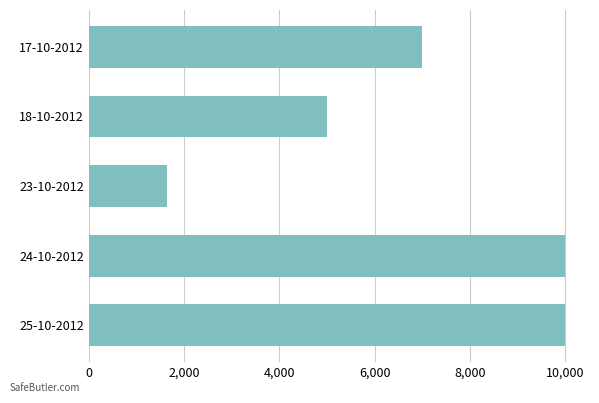

What is the label of the 2nd bar from the top?

18-10-2012